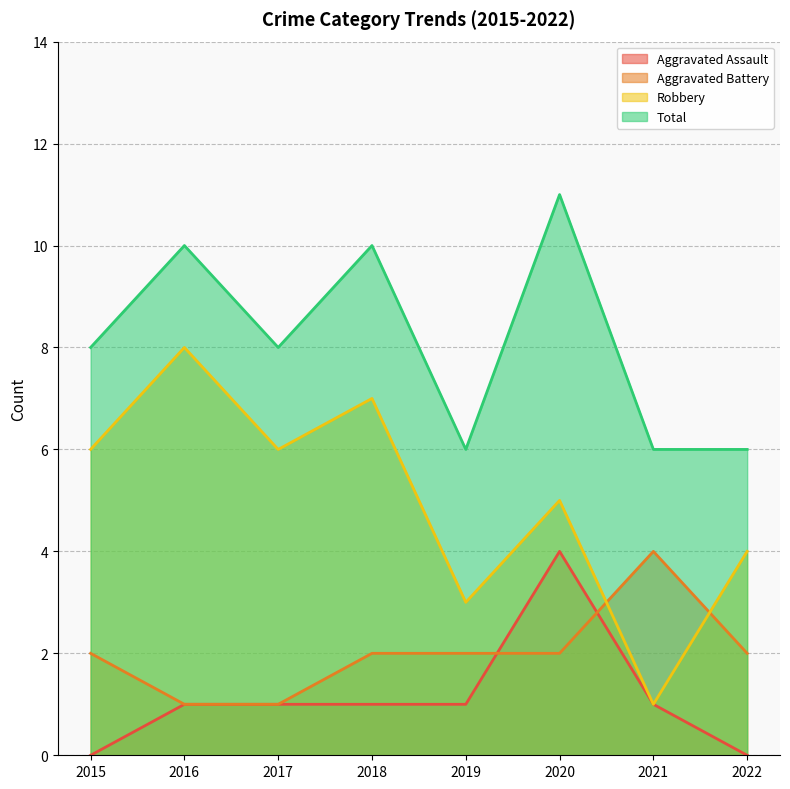

Does the chart display data point markers on the line(s)?

No